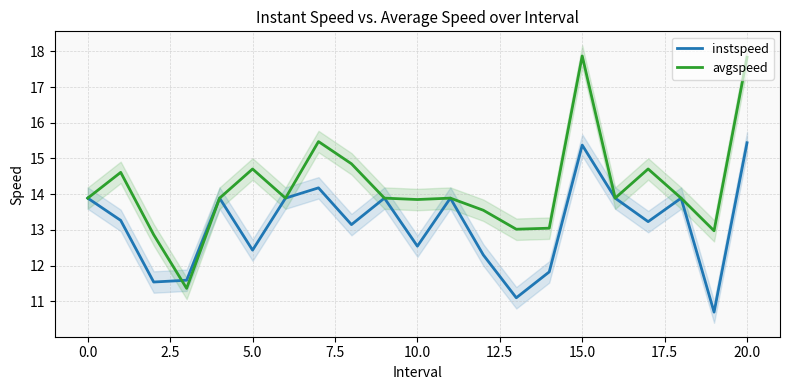

At which category does the chart reach its peak across all series?

15